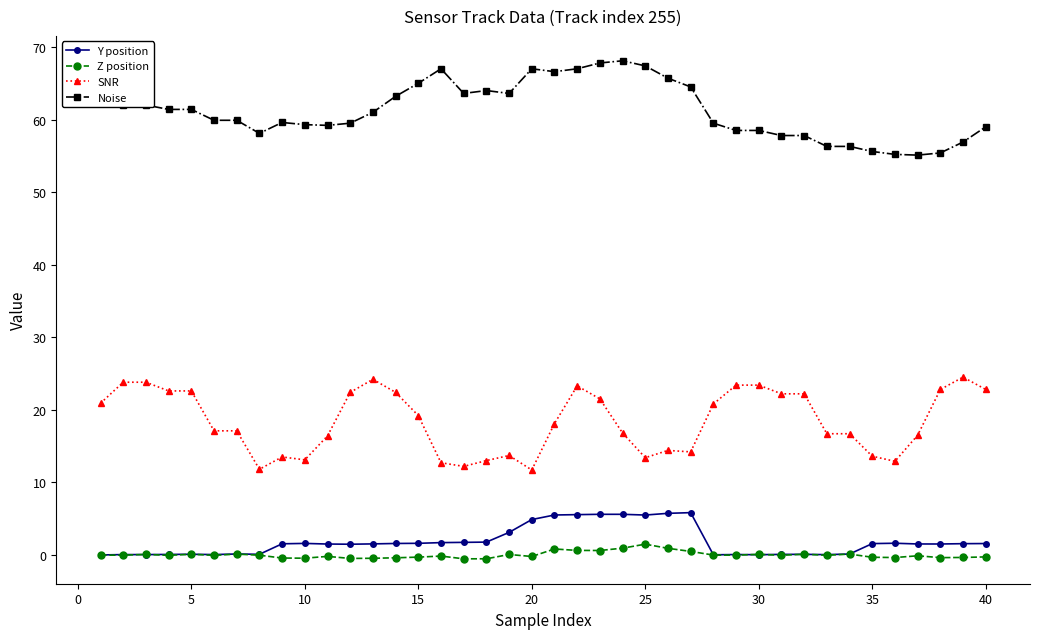

Is this an area chart (filled region under the line)?

No